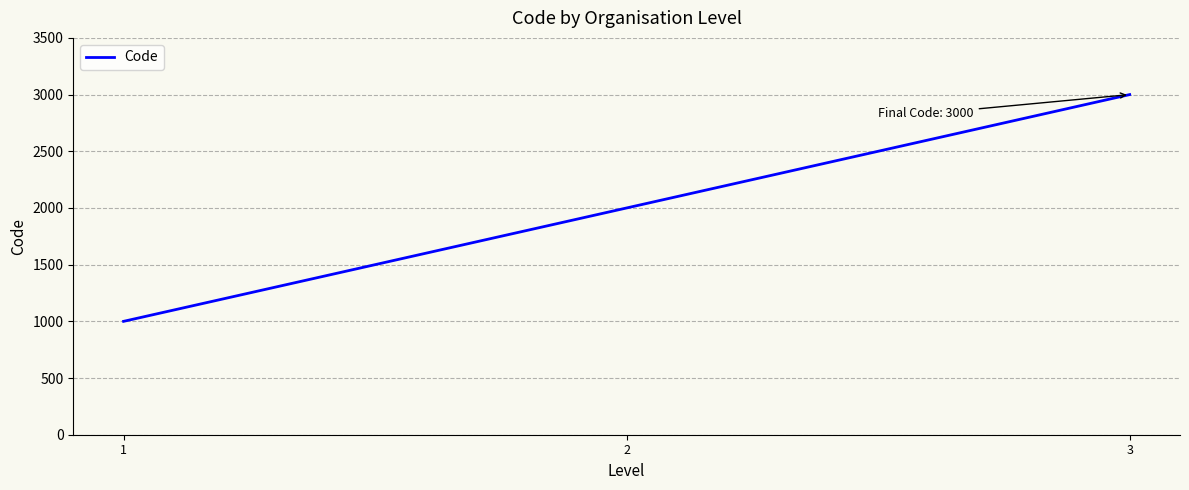

List the labels in order of value, largest first.

3, 2, 1